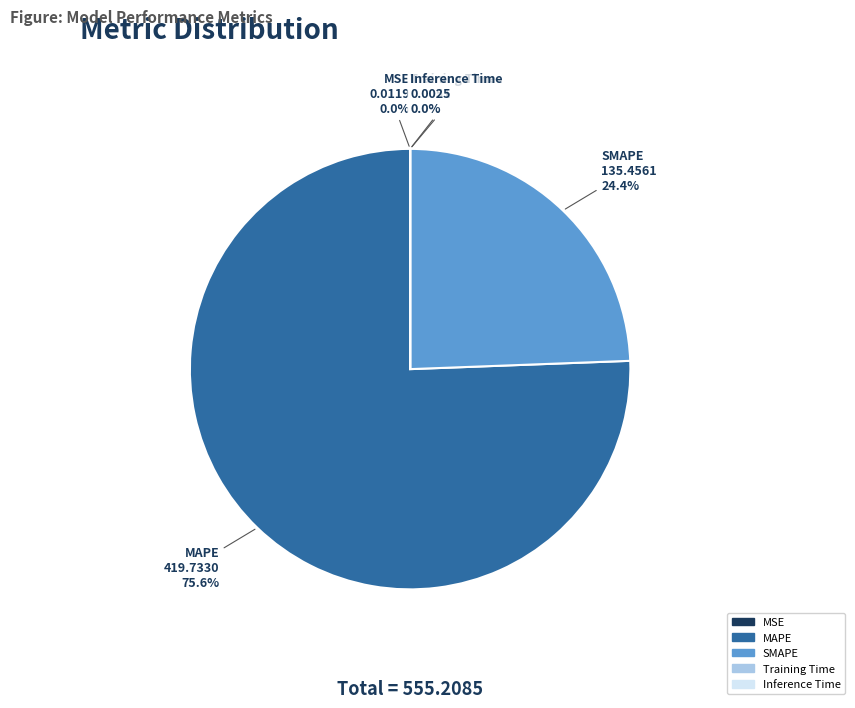

What is the largest slice in the pie chart?

MAPE